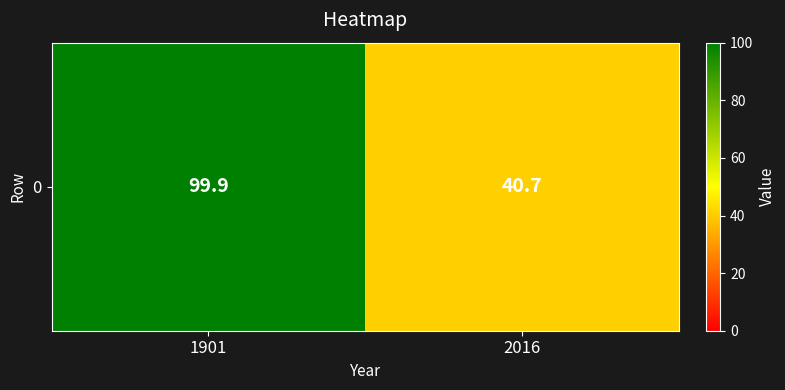

The chart shows a value of 99.9 at 1901. True or false?

True